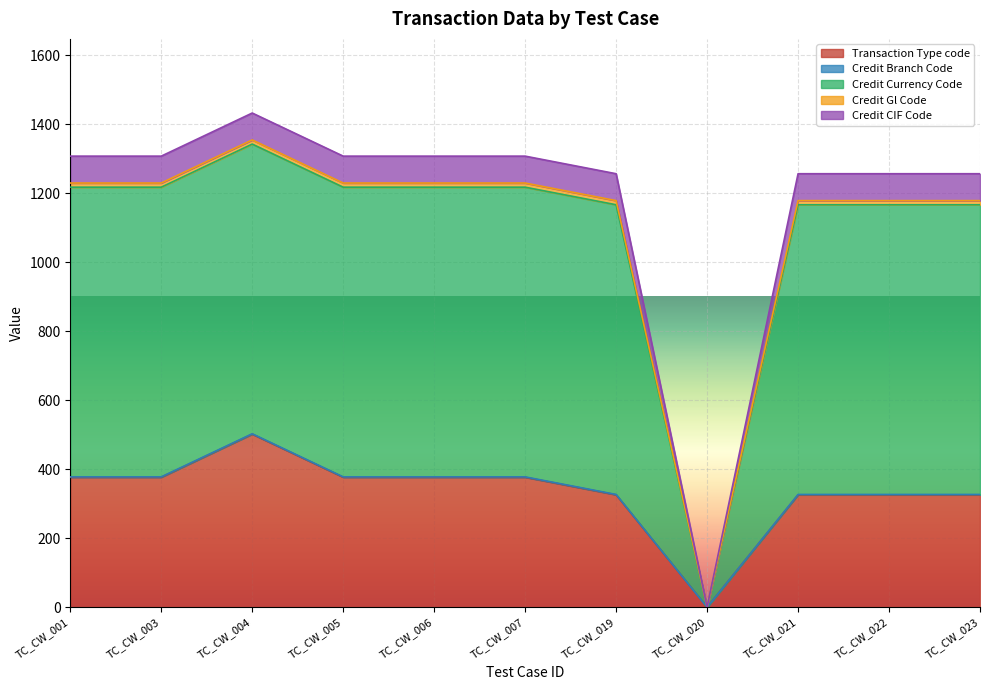

At how many categories does at least one series exceed 321?

10